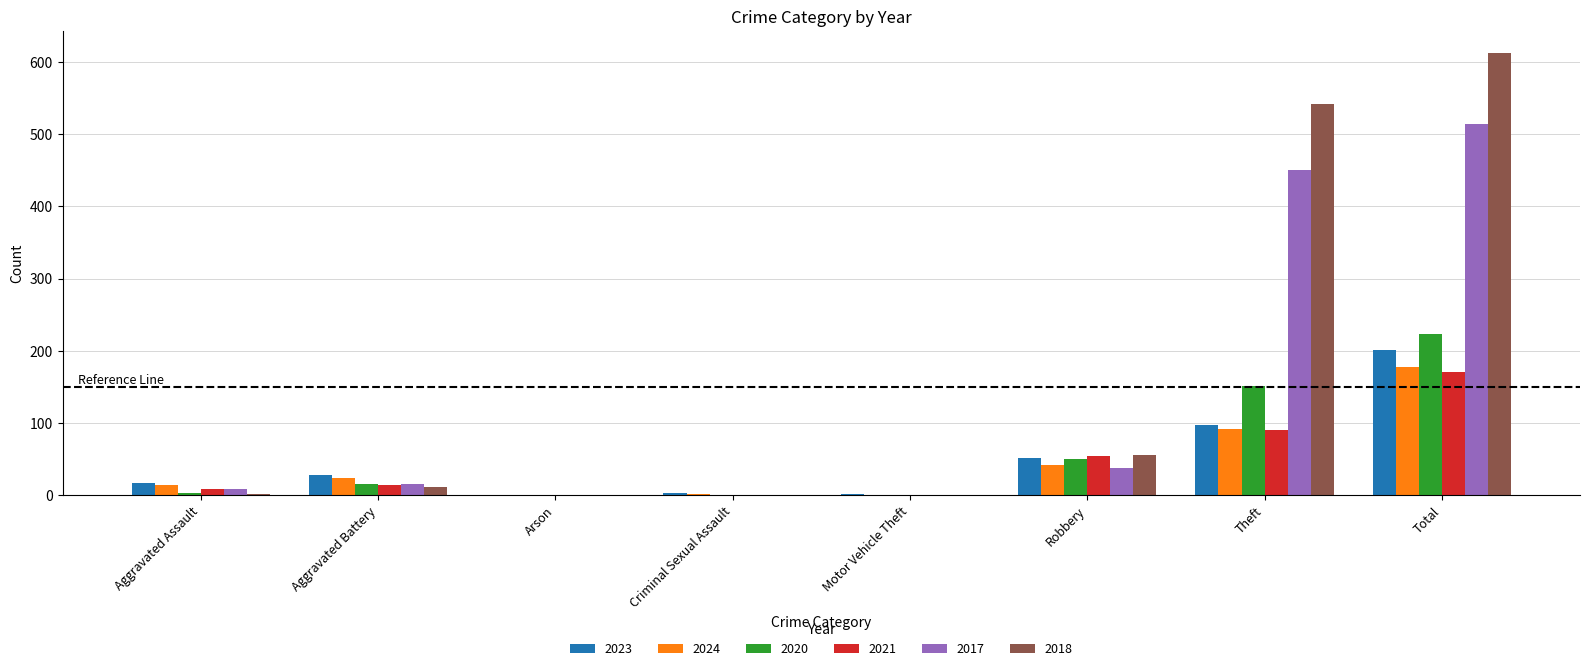

Is it true that 2023 equals 75 at Robbery?

False